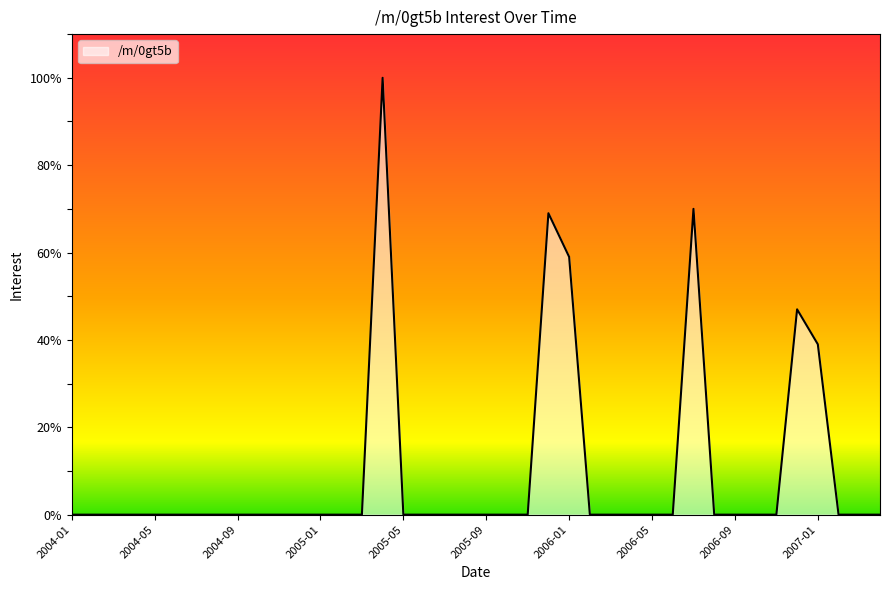

What is the difference between the maximum and minimum values?

100